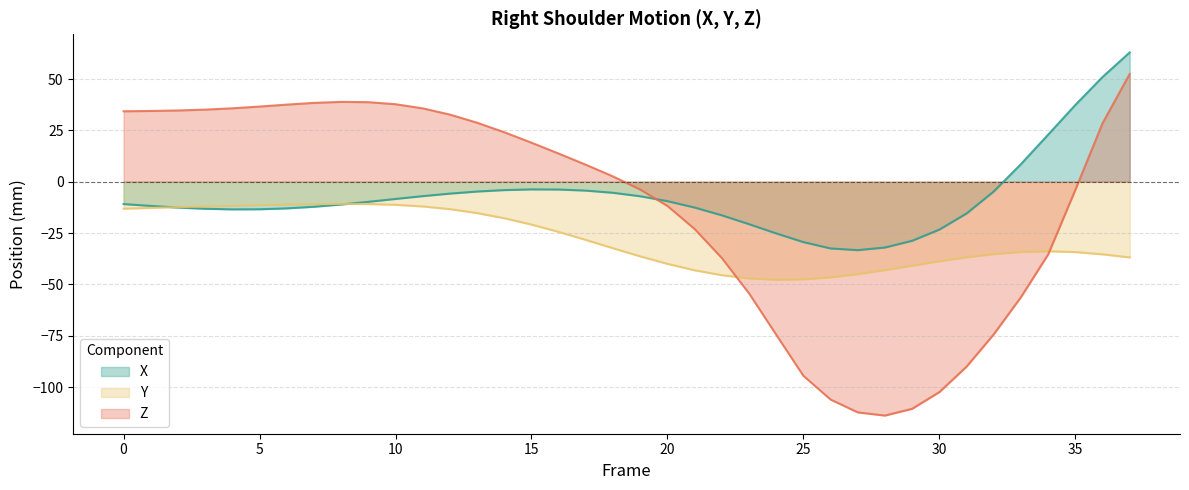

List the series in order of their overall mean, highest first.

X, Z, Y